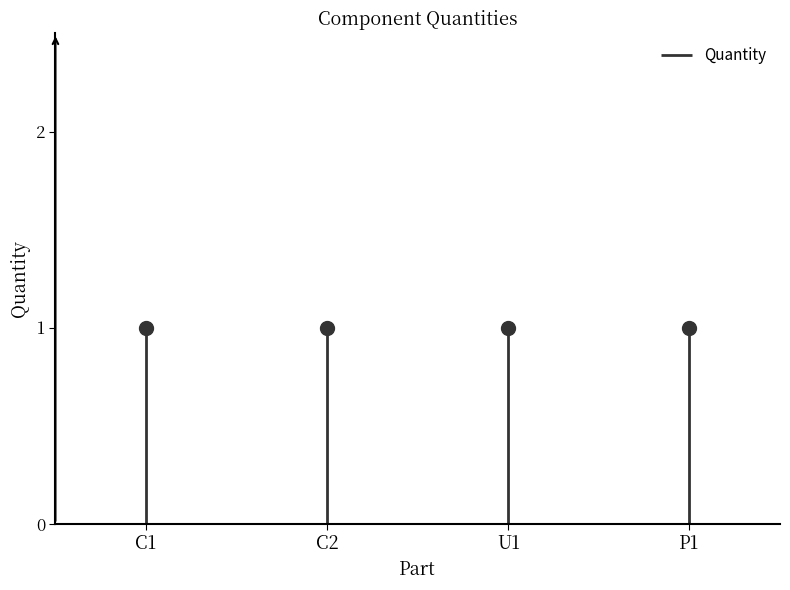

What is the approximate value at C1?

1